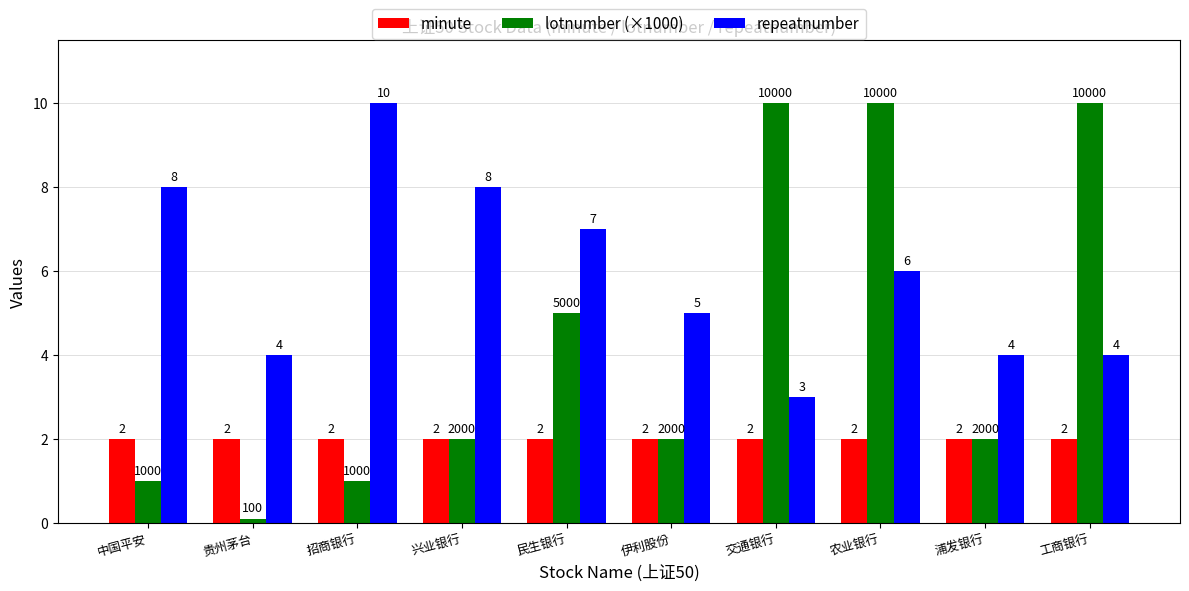

Rank the series at 工商银行 from highest to lowest value.

lotnumber (×1000), repeatnumber, minute